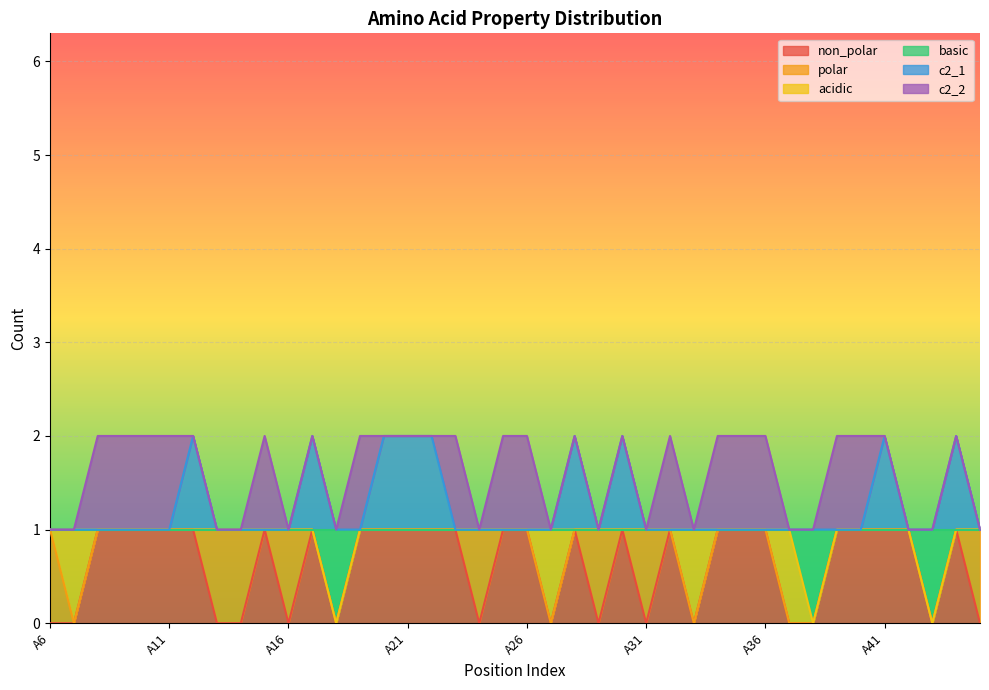

Between A29 and A30, which is larger?

A30